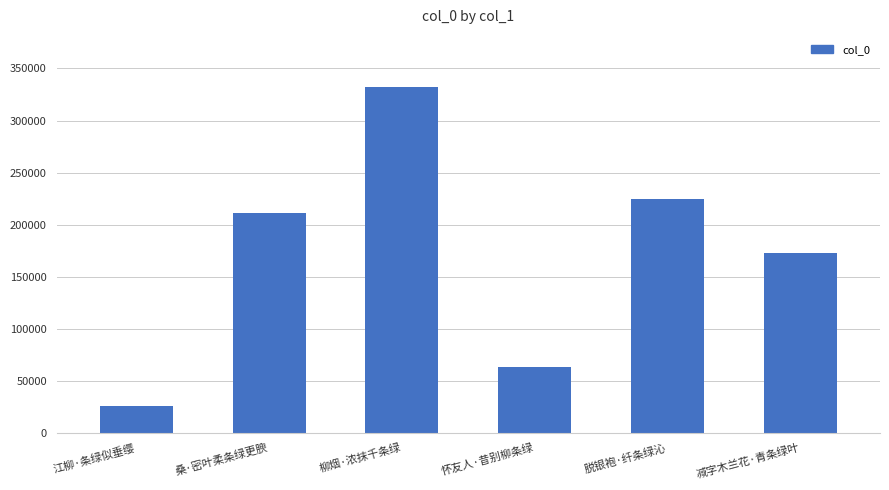

Reading left to right, transcribe all the data shown in this chart.

25419	211052	332426	62902	224838	172767